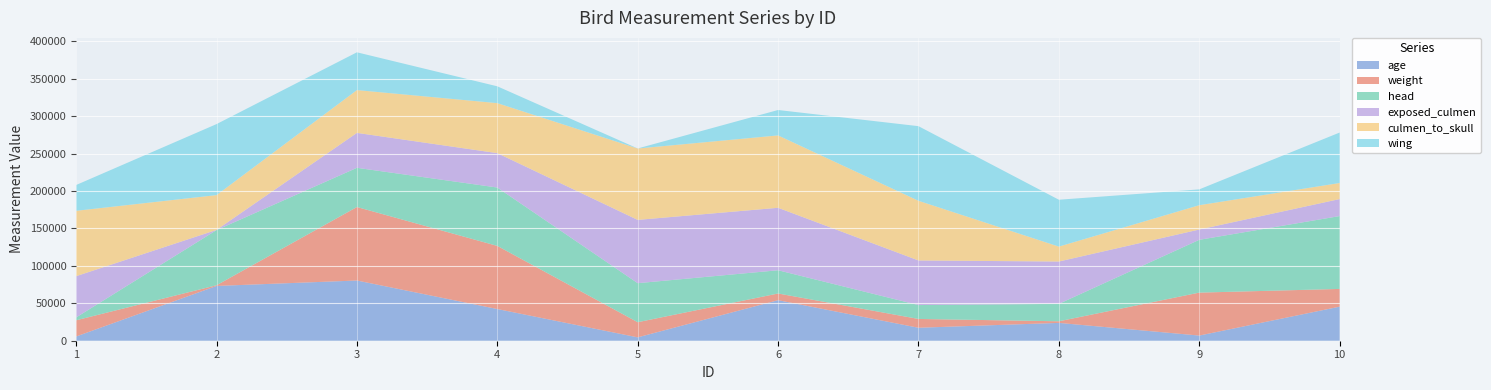

Reading left to right, list all the values displayed in this chart.

age: 1=5668	2=73176	3=80436	4=42327	5=4502	6=54145	7=17319	8=23818	9=6890	10=45498
weight: 1=21639	2=912	3=98169	4=84327	5=20224	6=8941	7=11770	8=2146	9=57370	10=23697
head: 1=3819	2=73699	3=52364	4=77989	5=52139	6=31047	7=18549	8=23271	9=70518	10=97316
exposed_culmen: 1=55100	2=244	3=46661	4=45936	5=84534	6=83445	7=59573	8=56550	9=13751	10=22707
culmen_to_skull: 1=87341	2=46490	3=57189	4=66814	5=95374	6=96690	7=79730	8=19956	9=32523	10=21477
wing: 1=34450	2=94837	3=50440	4=22438	5=50	6=33917	7=99656	8=62583	9=21096	10=67373